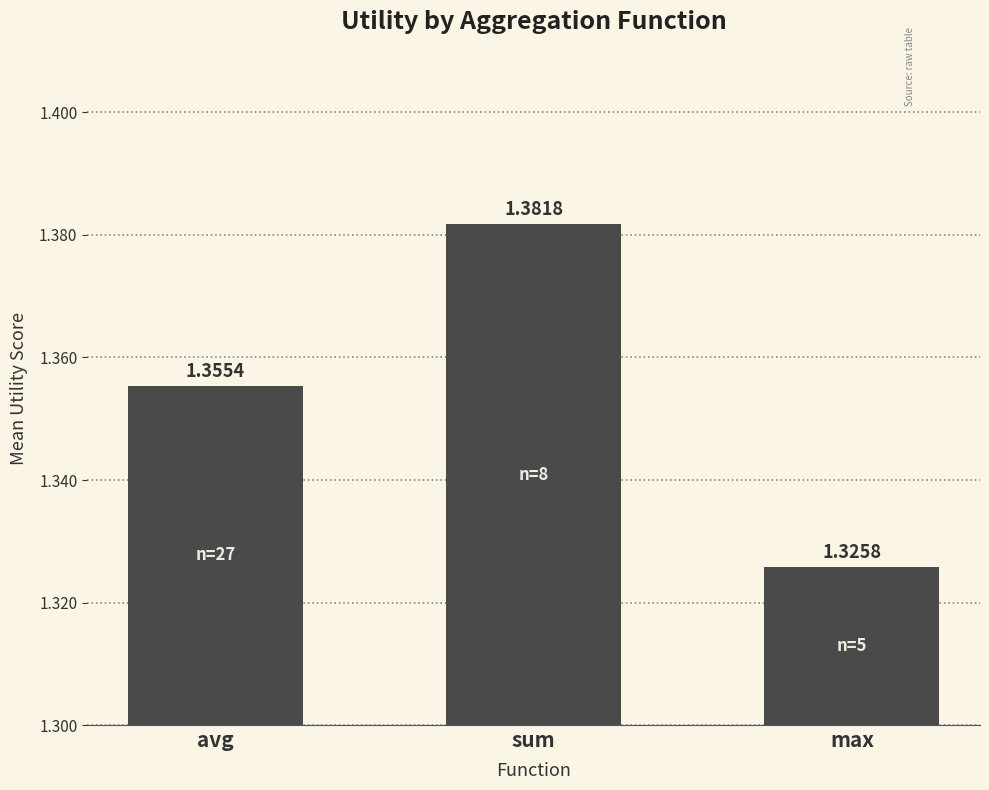

What is the sum of the values at max and sum?

2.7